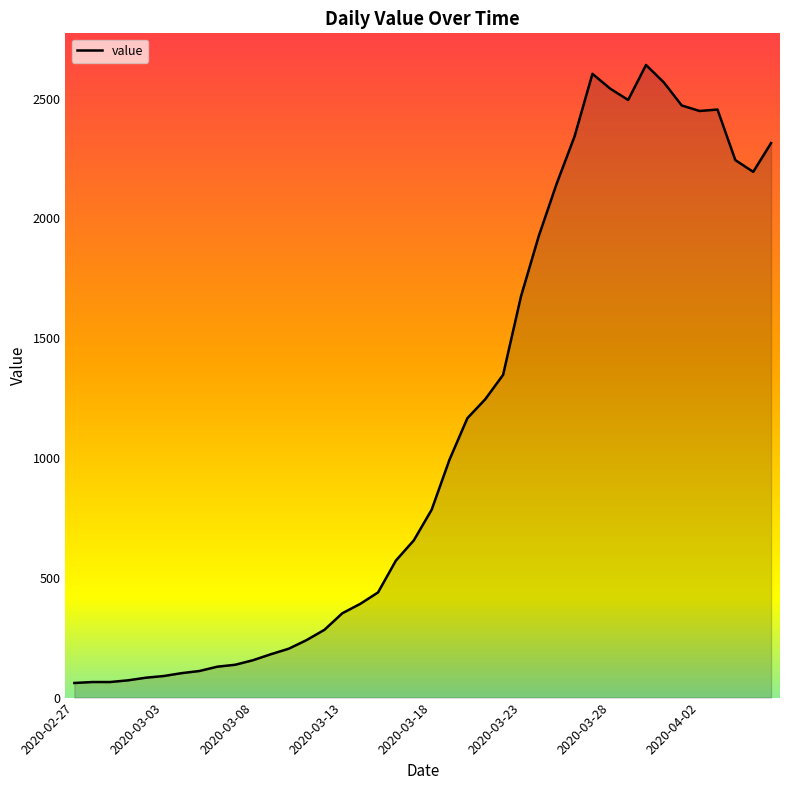

What is the maximum value shown in the chart?

2640